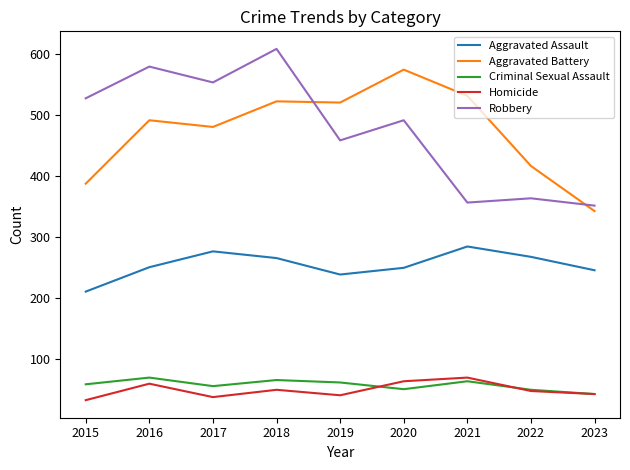

What is the difference between the highest and lowest values at 2023?

309